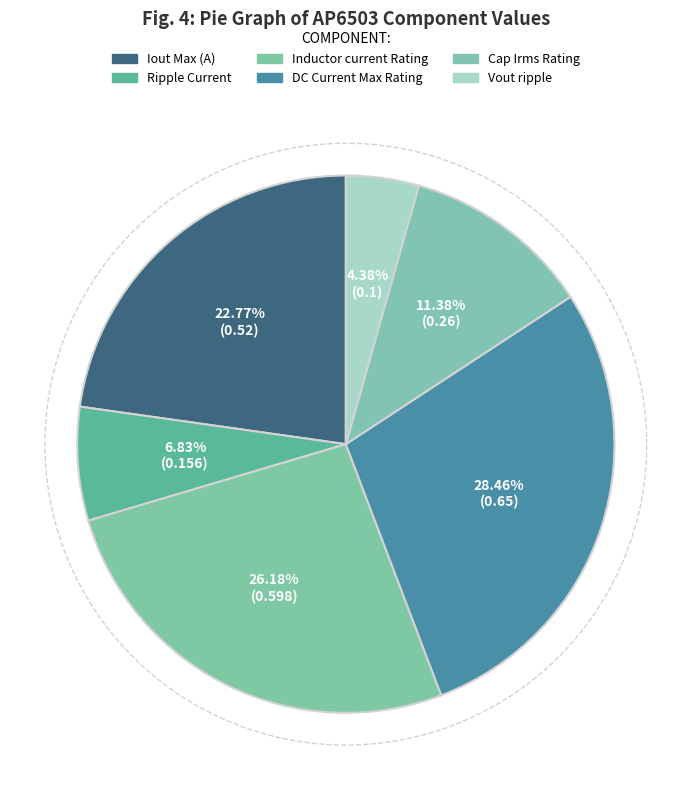

How many slices are in this pie chart?

6